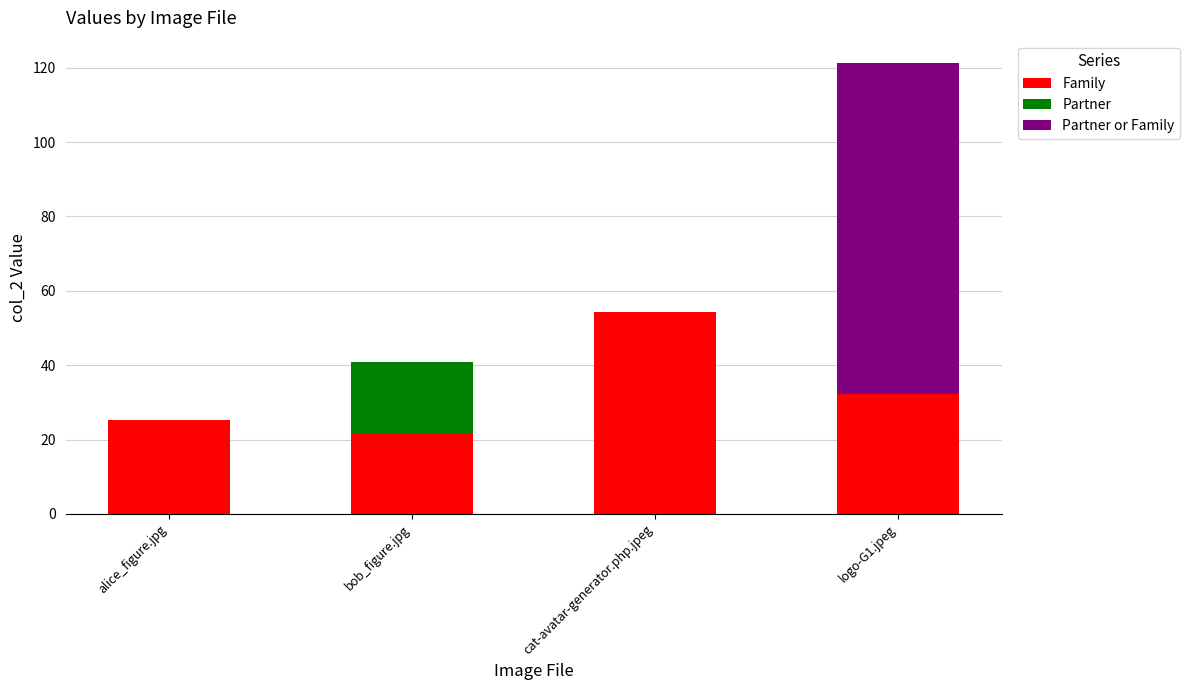

Where is Family nearest to the value 37?

logo-G1.jpeg